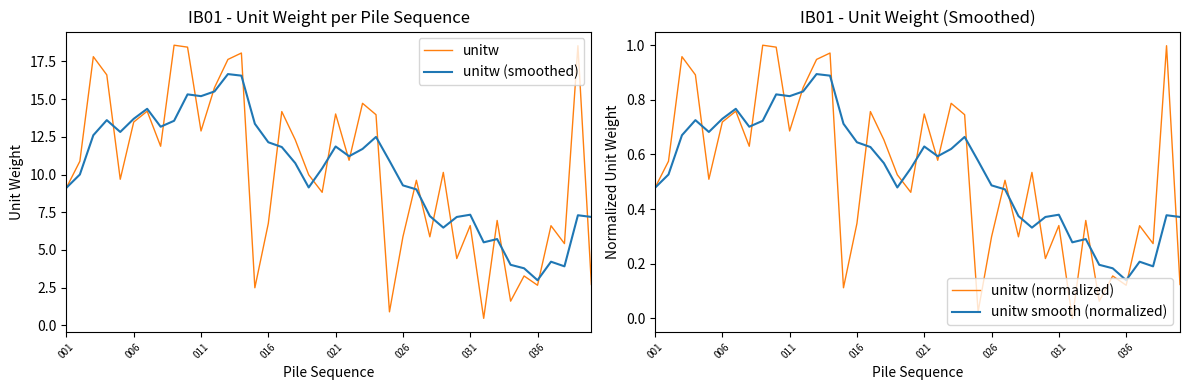

What is the minimum value for unitw smooth (normalized)?

0.1